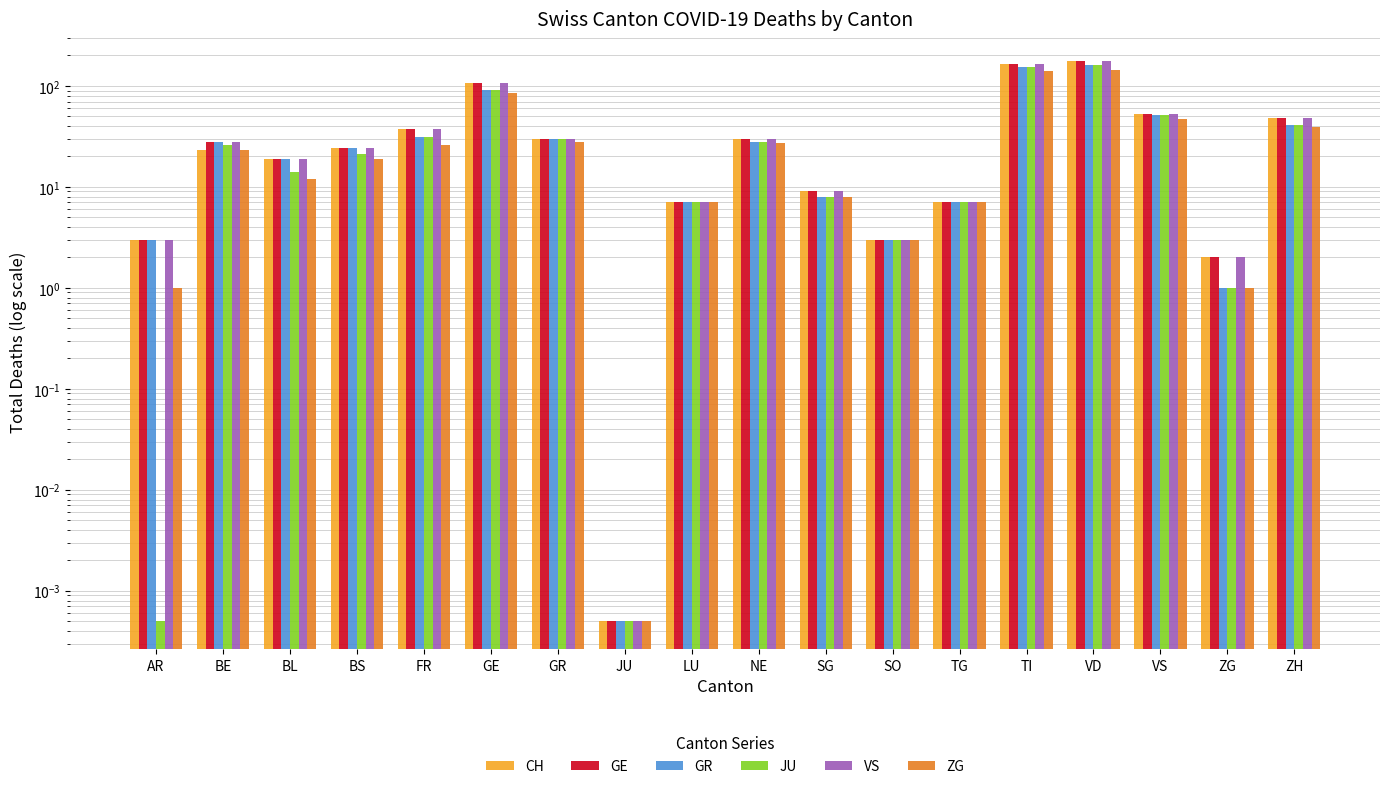

What is the label of the 7th bar from the right?

SO